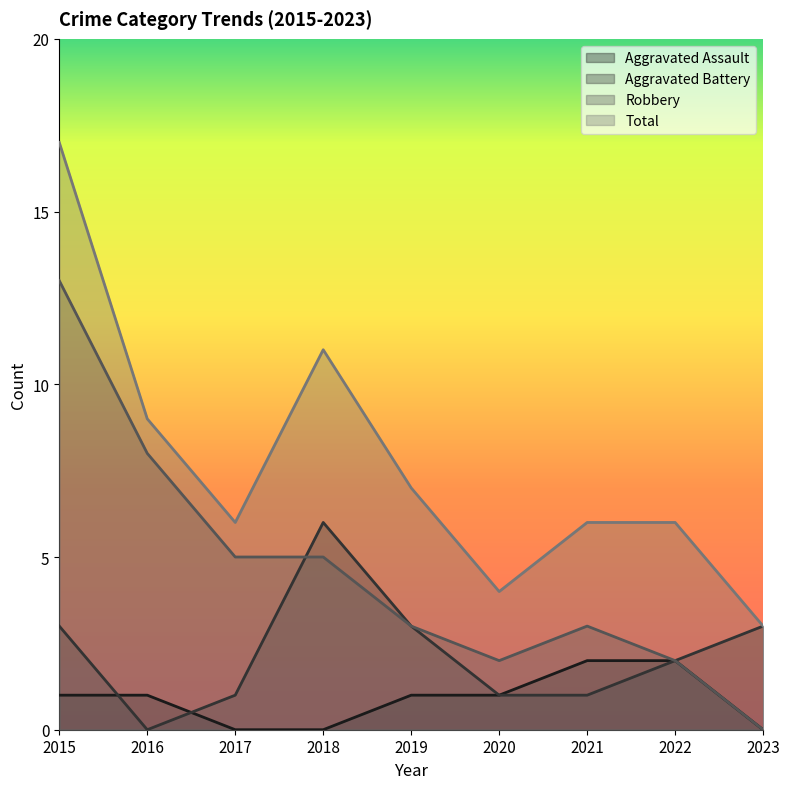

True or false: Aggravated Assault and Total intersect in this chart.

False